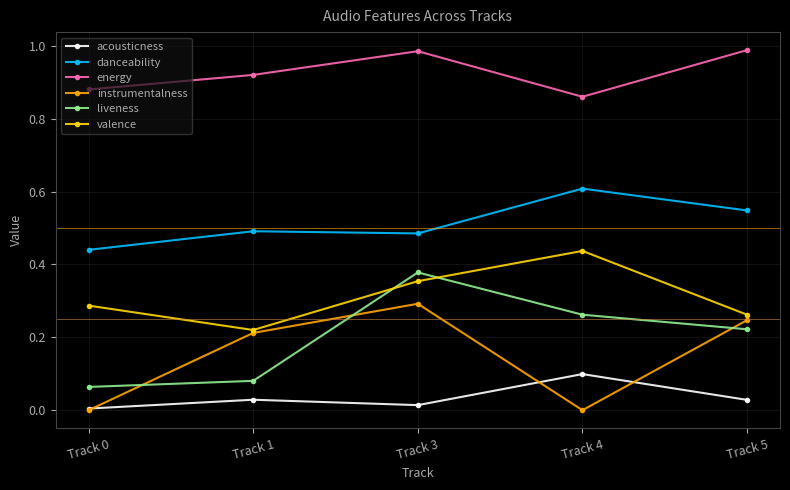

Count the number of data series in this chart.

6